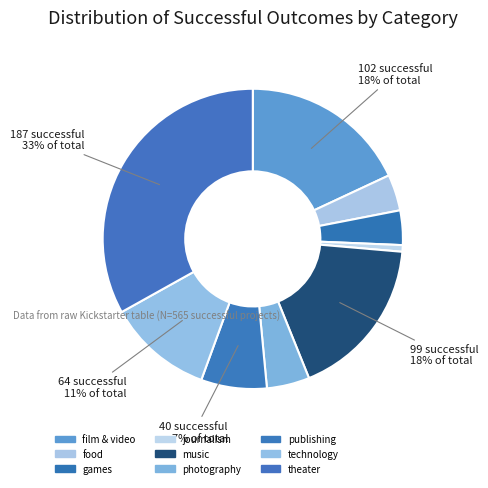

How many slices are in this pie chart?

9